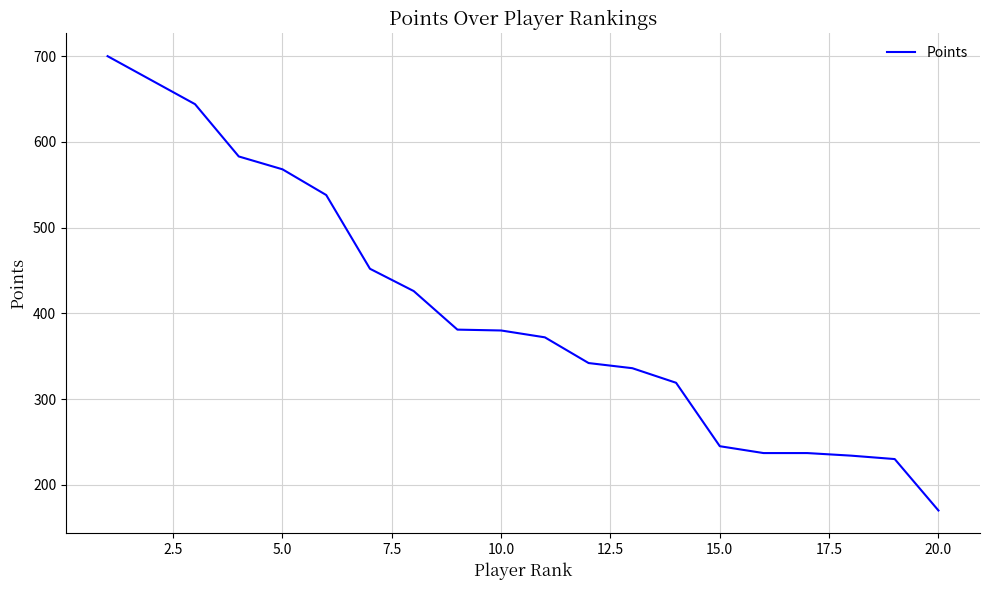

What is the smallest value displayed?

170